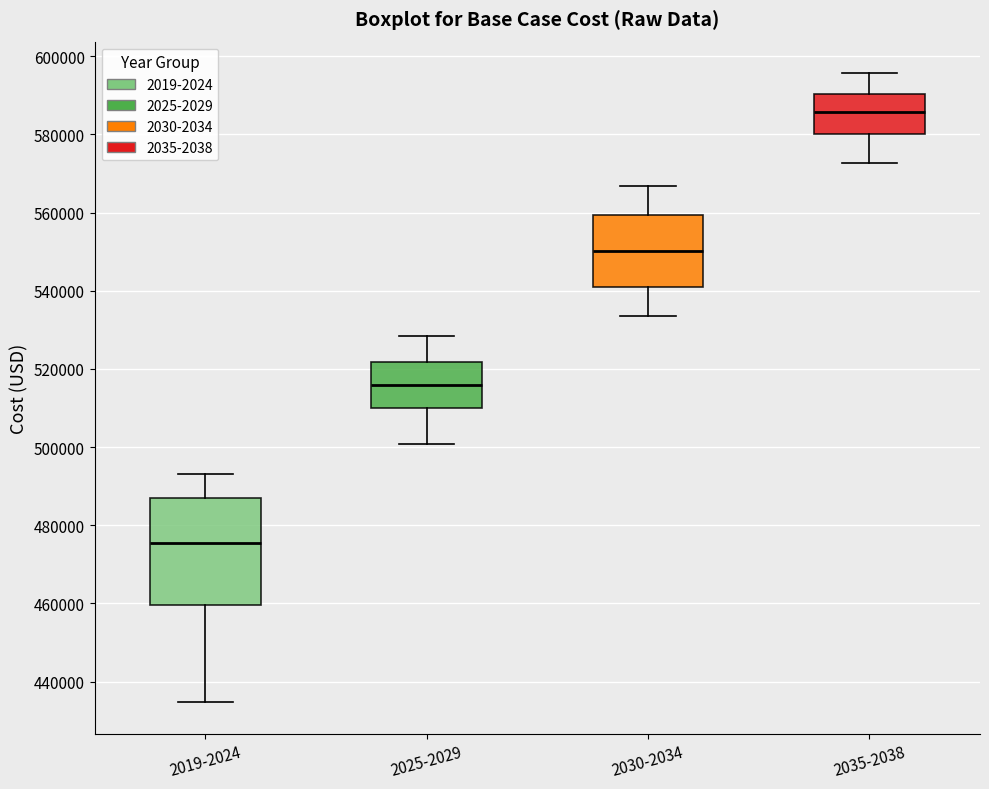

Reading left to right, read every box against the y-axis: the position of its median line, the range the box covers, and the ends of its whiskers. The values are not printed on the chart, so give them approximately, as read against the axis.

2019-2024: median 476000, box 460000 to 486000, whiskers 434000 to 494000
2025-2029: median 516000, box 510000 to 522000, whiskers 500000 to 528000
2030-2034: median 550000, box 540000 to 560000, whiskers 534000 to 566000
2035-2038: median 586000, box 580000 to 590000, whiskers 572000 to 596000